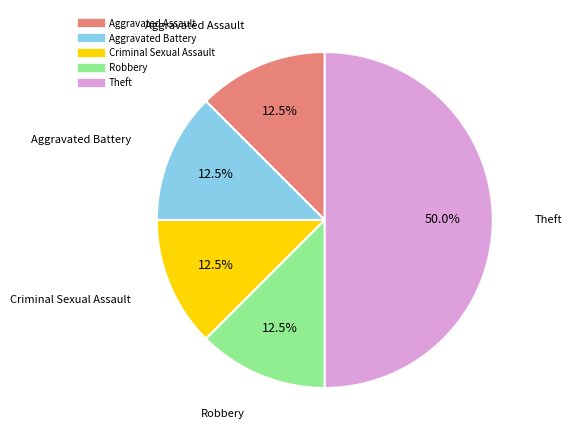

Count the number of slices in the pie.

5